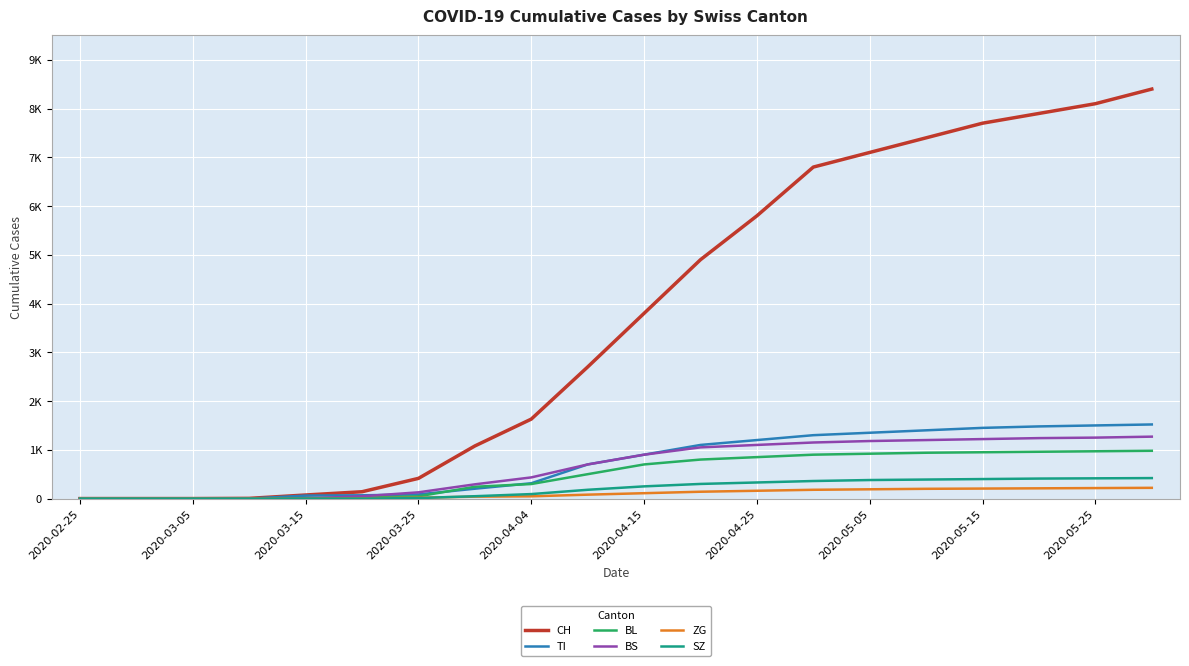

At which label does ZG reach its minimum?

2020-02-25